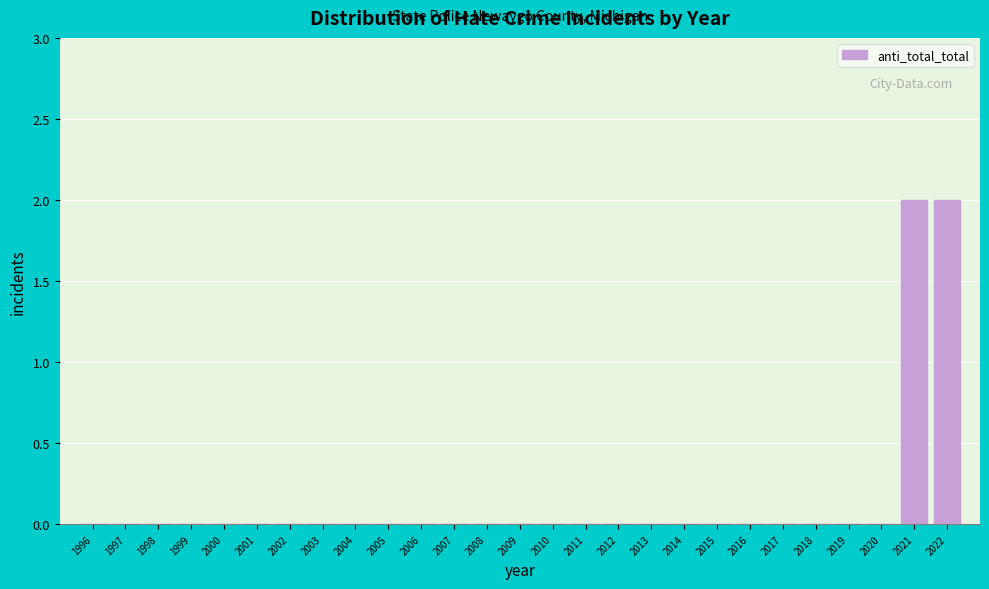

Reading right to left, extract all data points from this chart.

2022=2	2021=2	2020=0	2019=0	2018=0	2017=0	2016=0	2015=0	2014=0	2013=0	2012=0	2011=0	2010=0	2009=0	2008=0	2007=0	2006=0	2005=0	2004=0	2003=0	2002=0	2001=0	2000=0	1999=0	1998=0	1997=0	1996=0